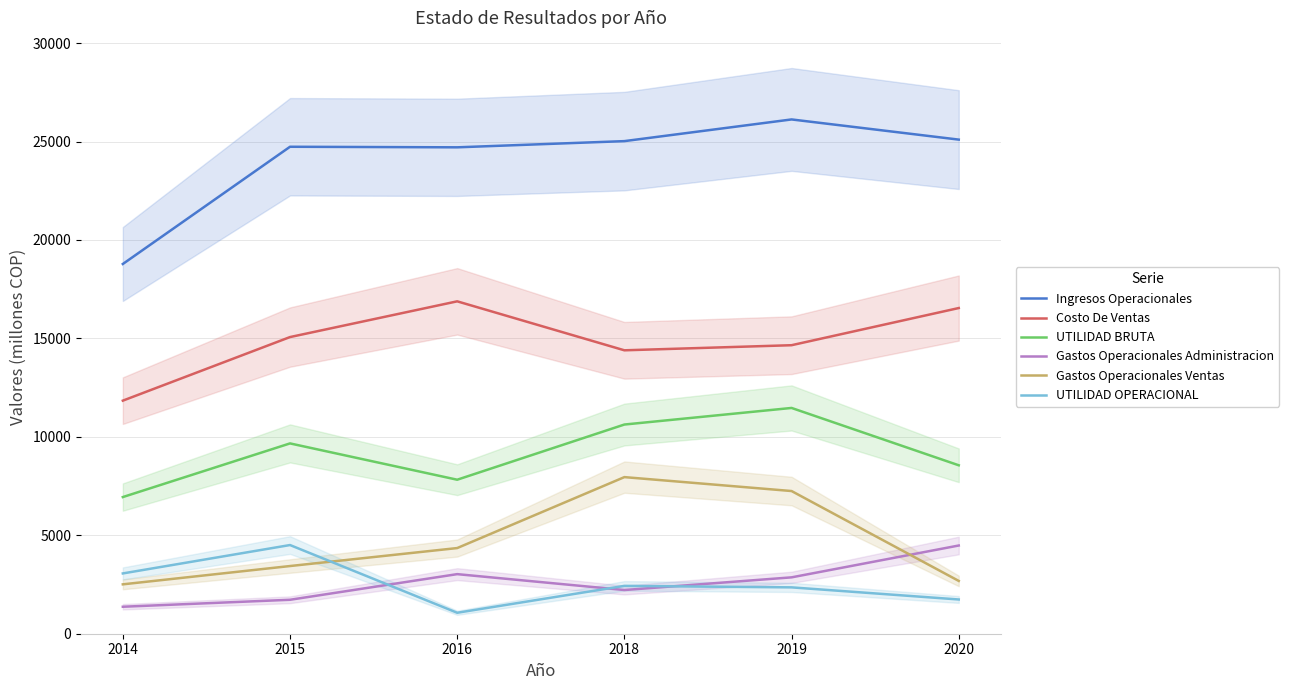

The value of UTILIDAD OPERACIONAL at 2014 is 3062.6. True or false?

True